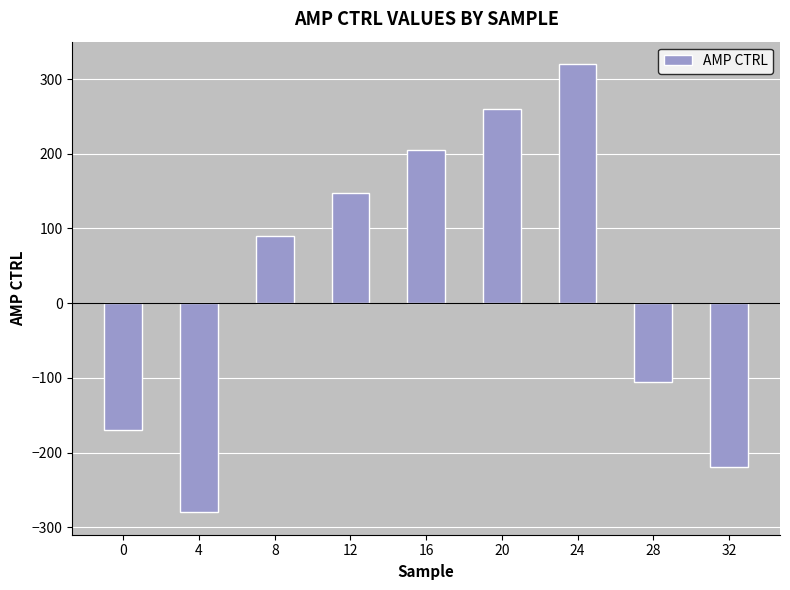

Between 16 and 32, which is larger?

16